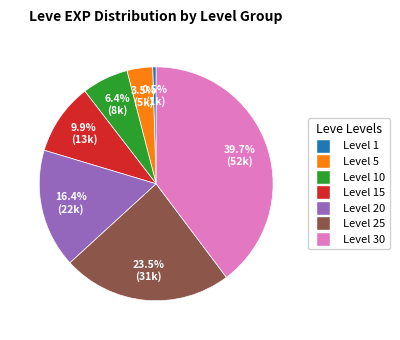

Which category has the biggest portion of the pie?

Level 30